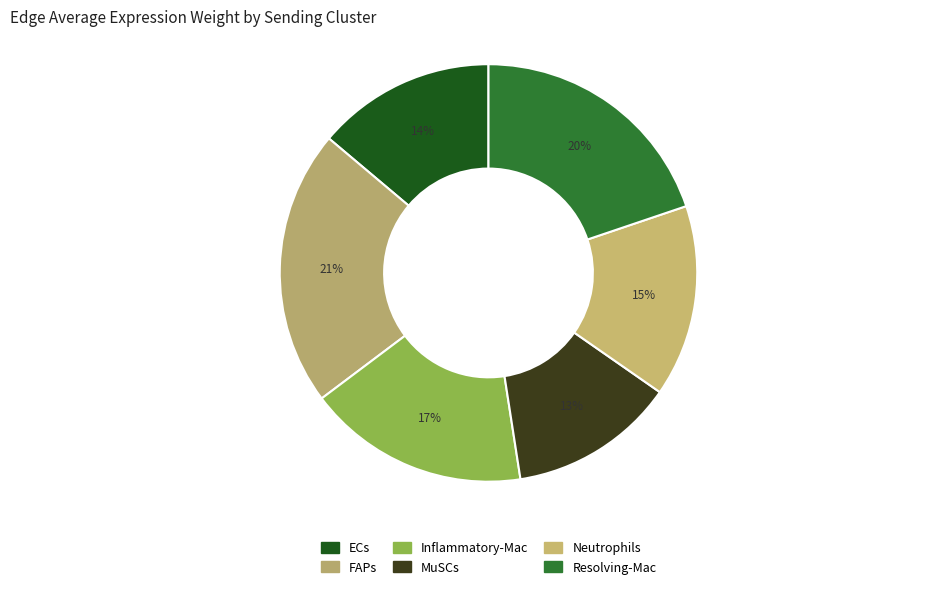

Is there any slice that represents more than half of the pie?

No